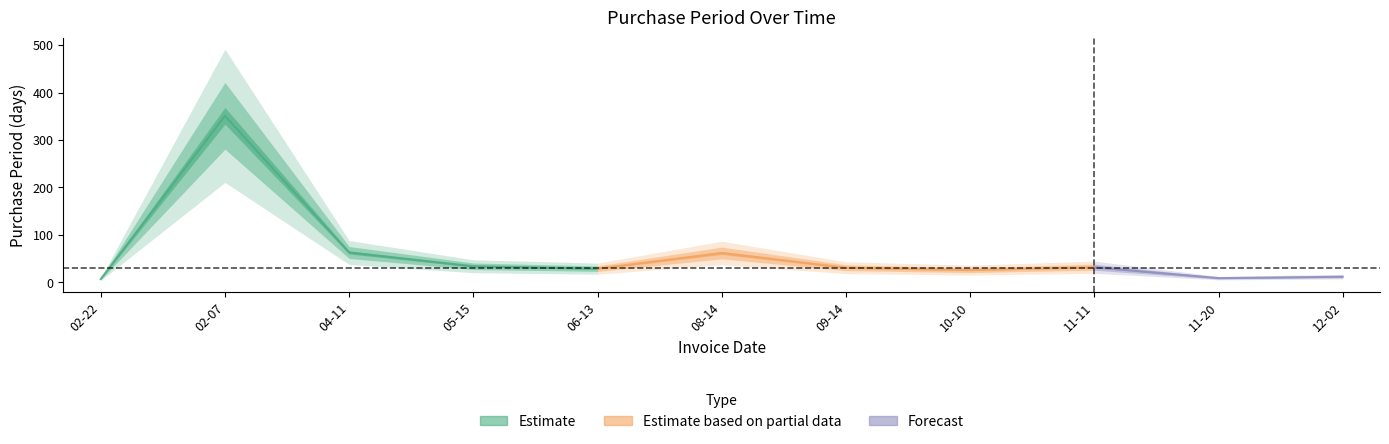

Reading right to left, list all the values displayed in this chart.

12	9	32	26	31	62	29	34	63	351	7